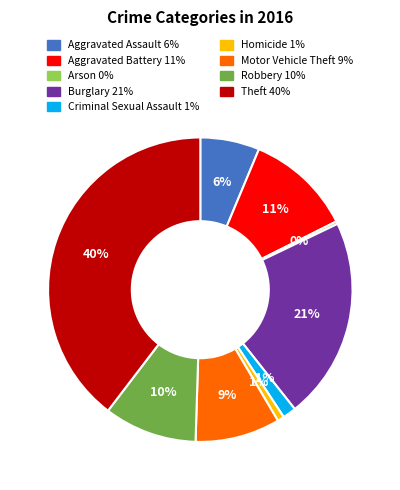

Is it true that Criminal Sexual Assault is 1% of the pie?

True